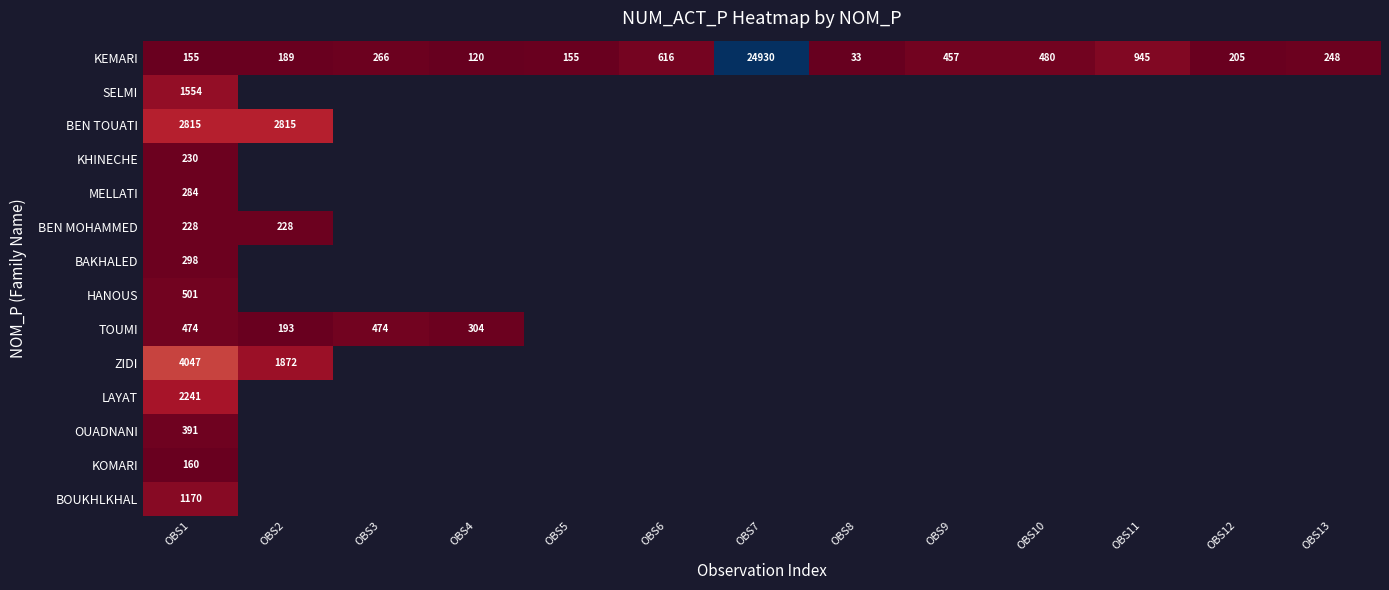

Which category has the highest value across all series?

OBS7